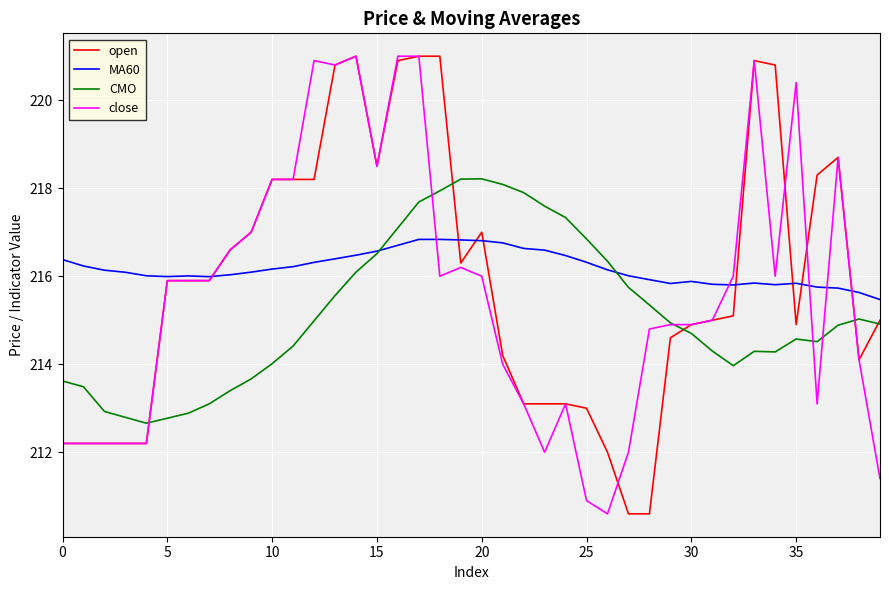

What is the greatest value displayed?

221.0